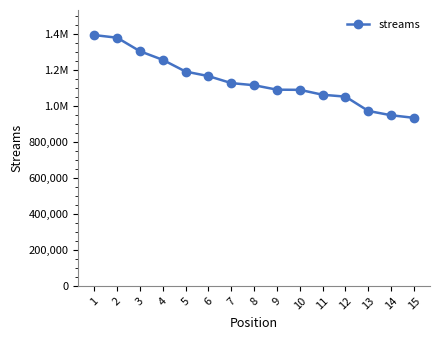

Is this an area chart (filled region under the line)?

No